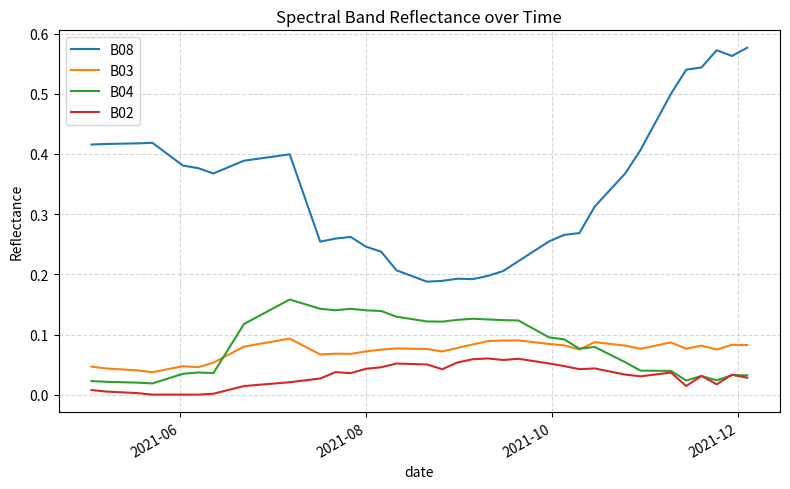

True or false: B08 and B04 intersect in this chart.

False